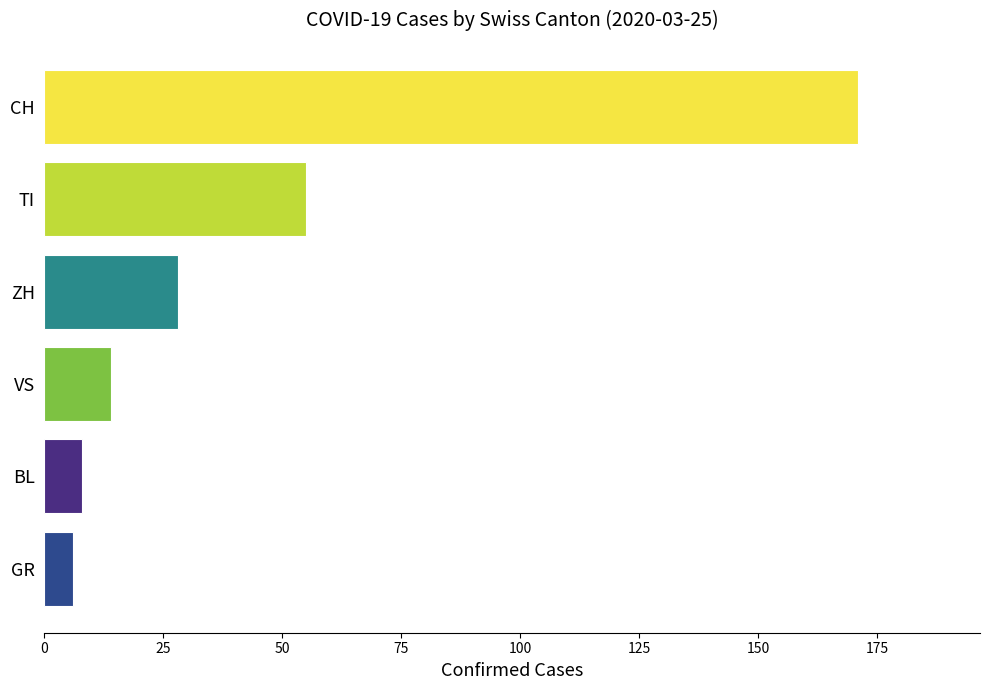

What is the change in value from ZH to VS?

-14